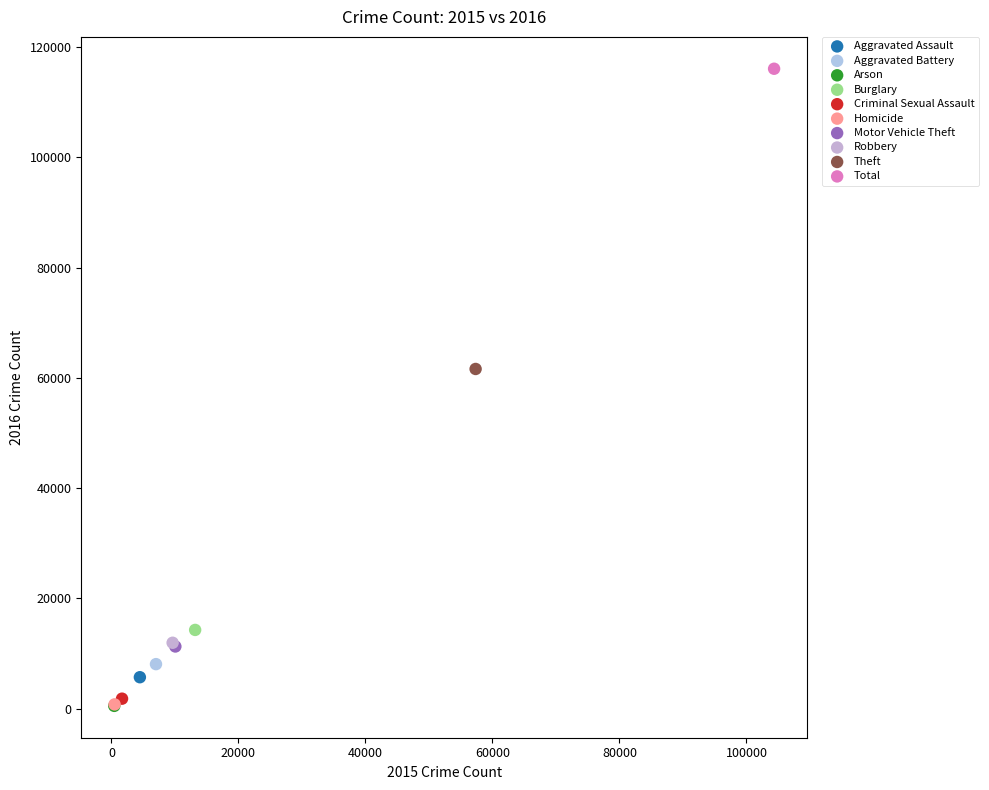

What are all the series names shown in the legend?

Aggravated Assault, Aggravated Battery, Arson, Burglary, Criminal Sexual Assault, Homicide, Motor Vehicle Theft, Robbery, Theft, Total